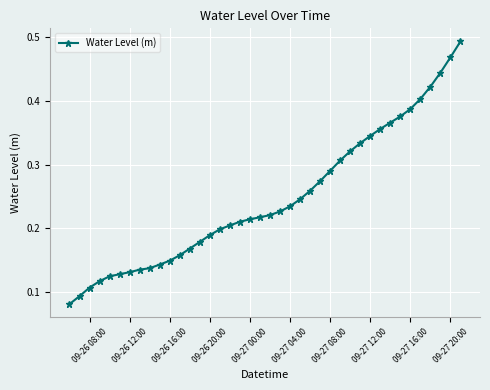

What is the sum of all values?

9.9